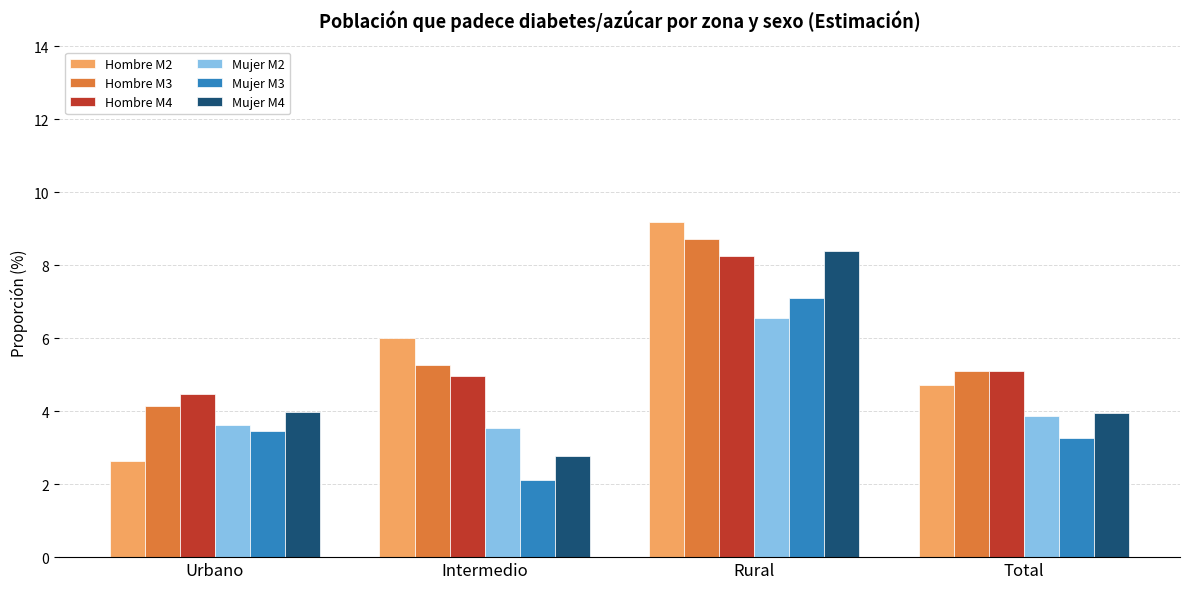

Count the number of data series in this chart.

6